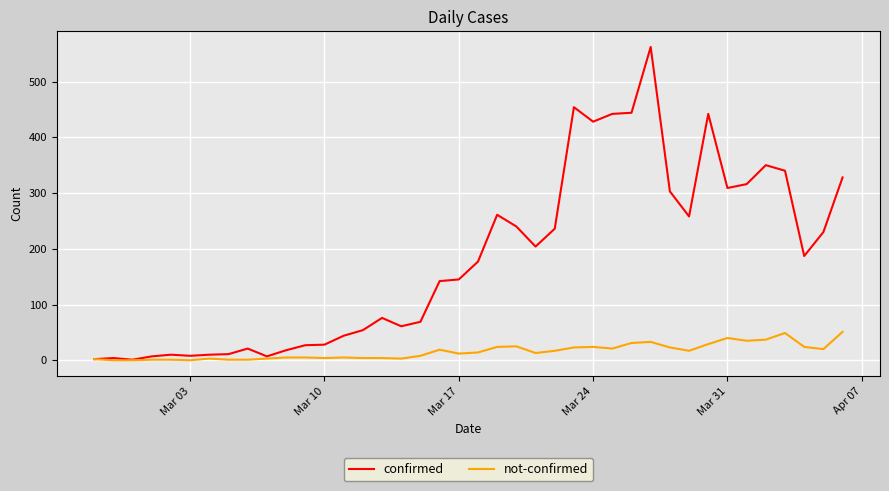

Which series has the largest total across all categories?

confirmed